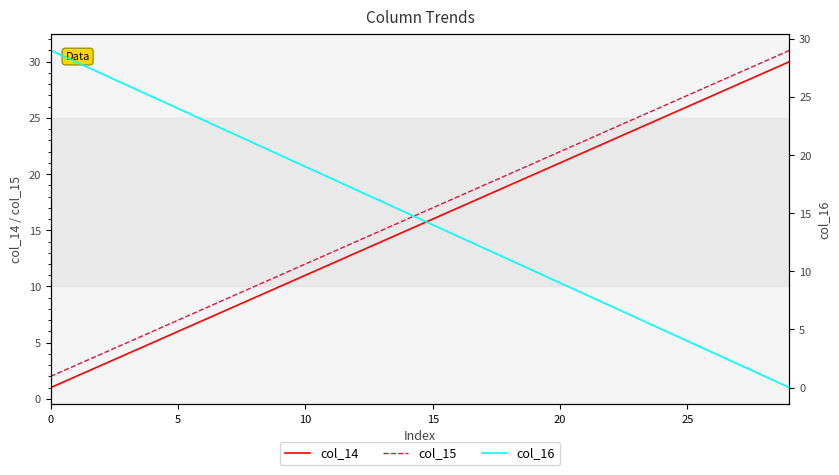

What are all the series names shown in the legend?

col_14, col_15, col_16